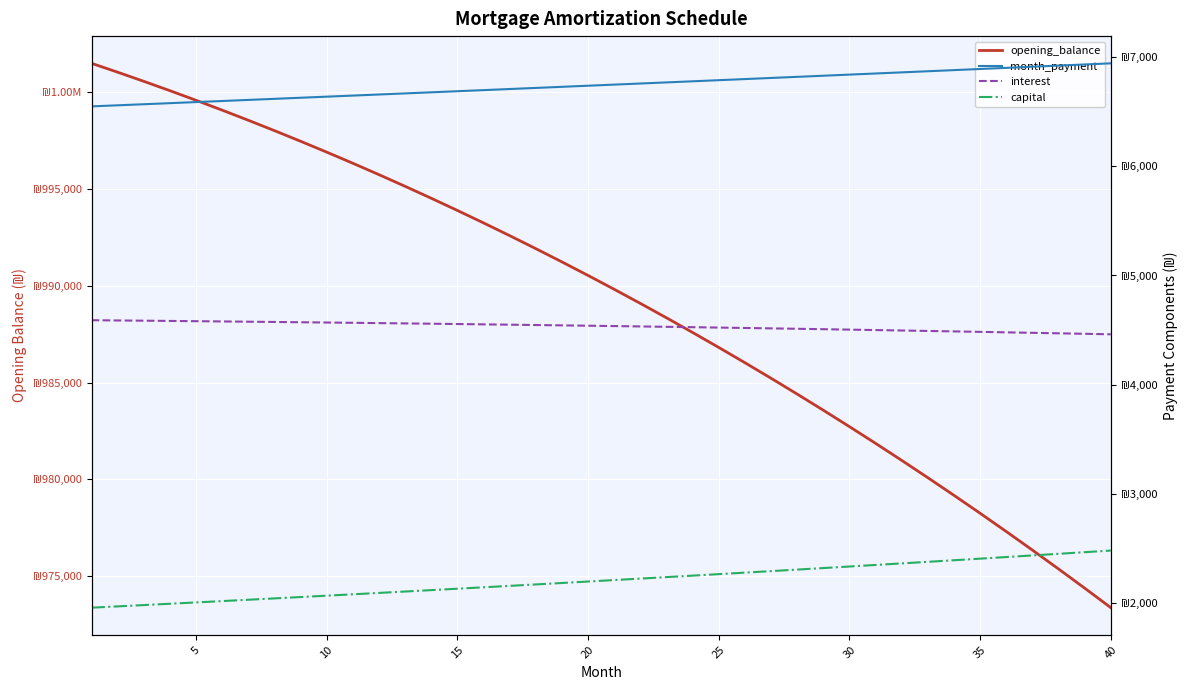

Is the value of capital at 26 greater than the value of month_payment at 40?

No